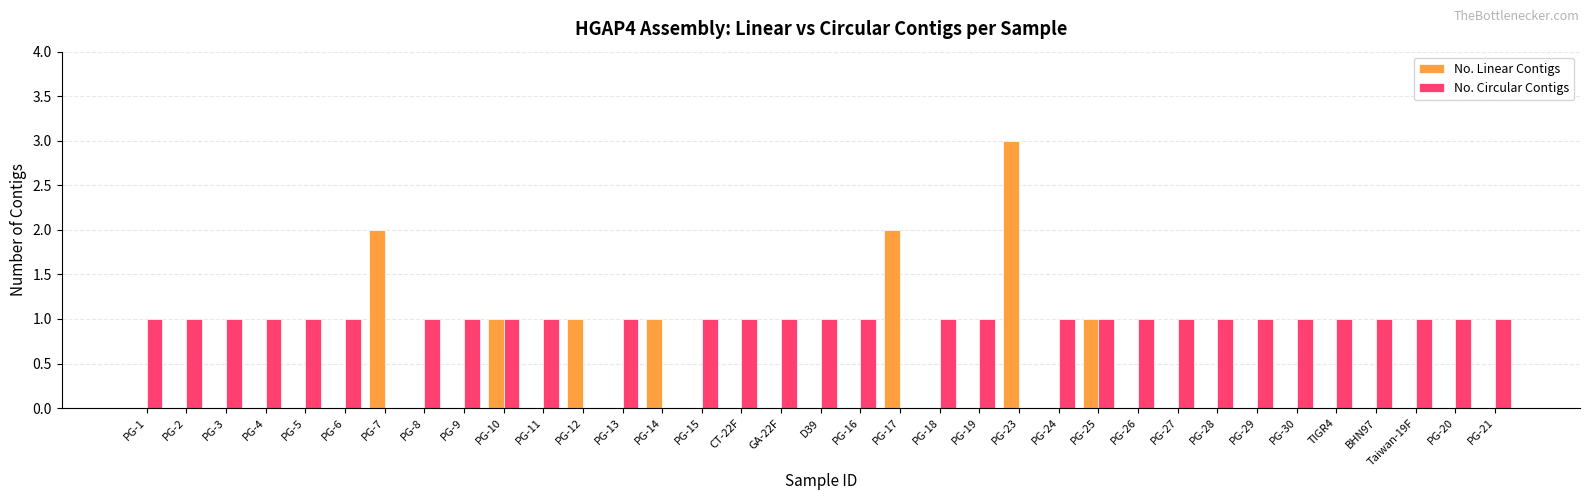

What are all the series names shown in the legend?

No. Linear Contigs, No. Circular Contigs